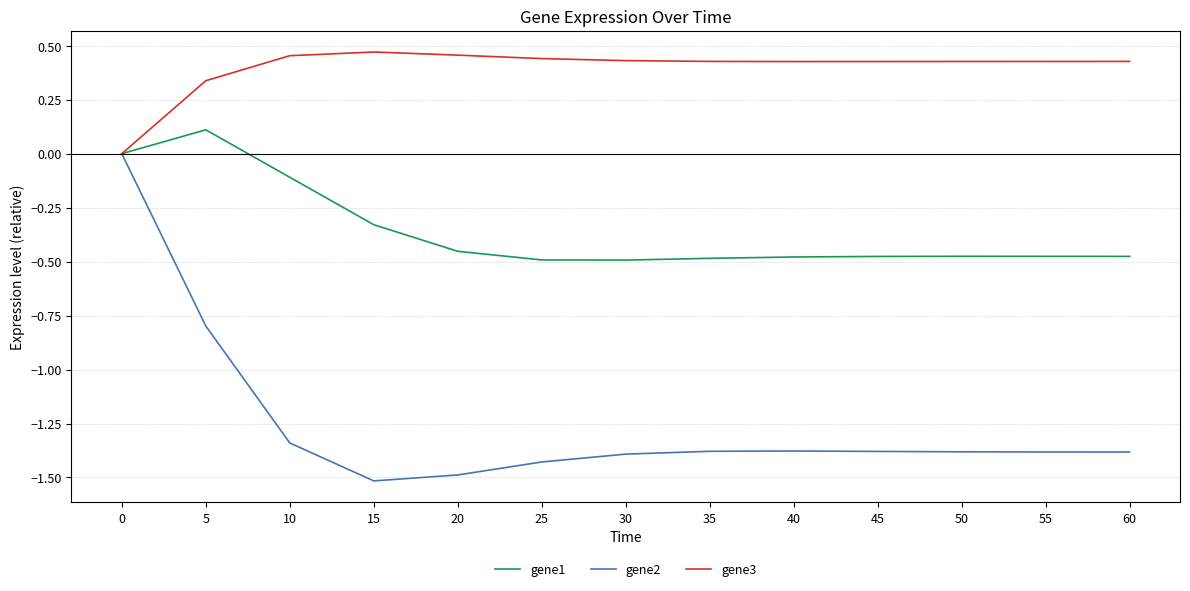

Which category has the highest value in the gene1 series?

5